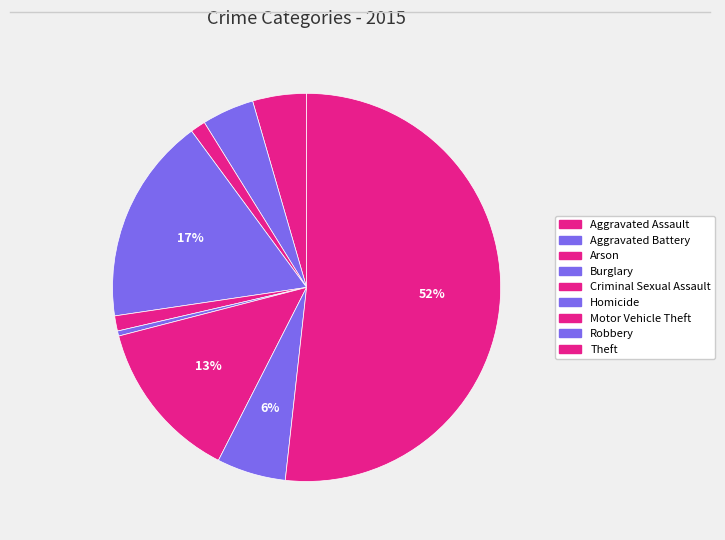

The Burglary slice represents 17% of the pie. True or false?

True